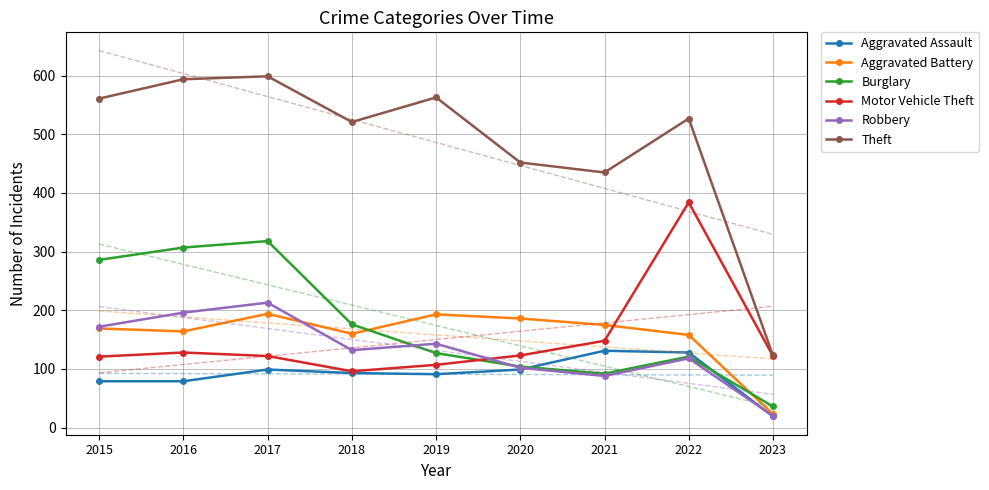

At which category is the sum across all series the highest?

2017